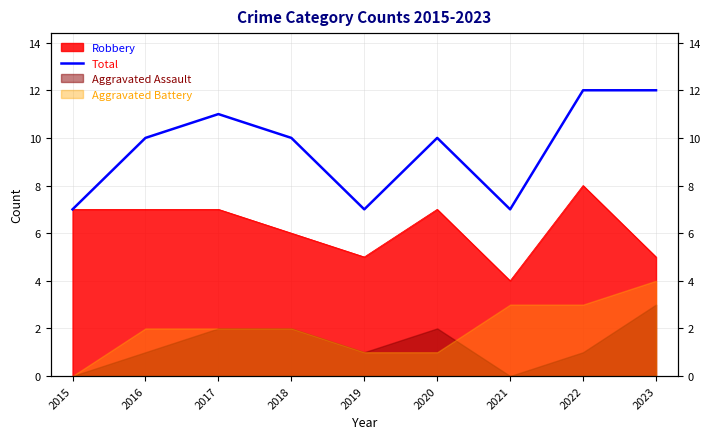

Reading left to right, extract all data points from this chart.

7	10	11	10	7	10	7	12	12